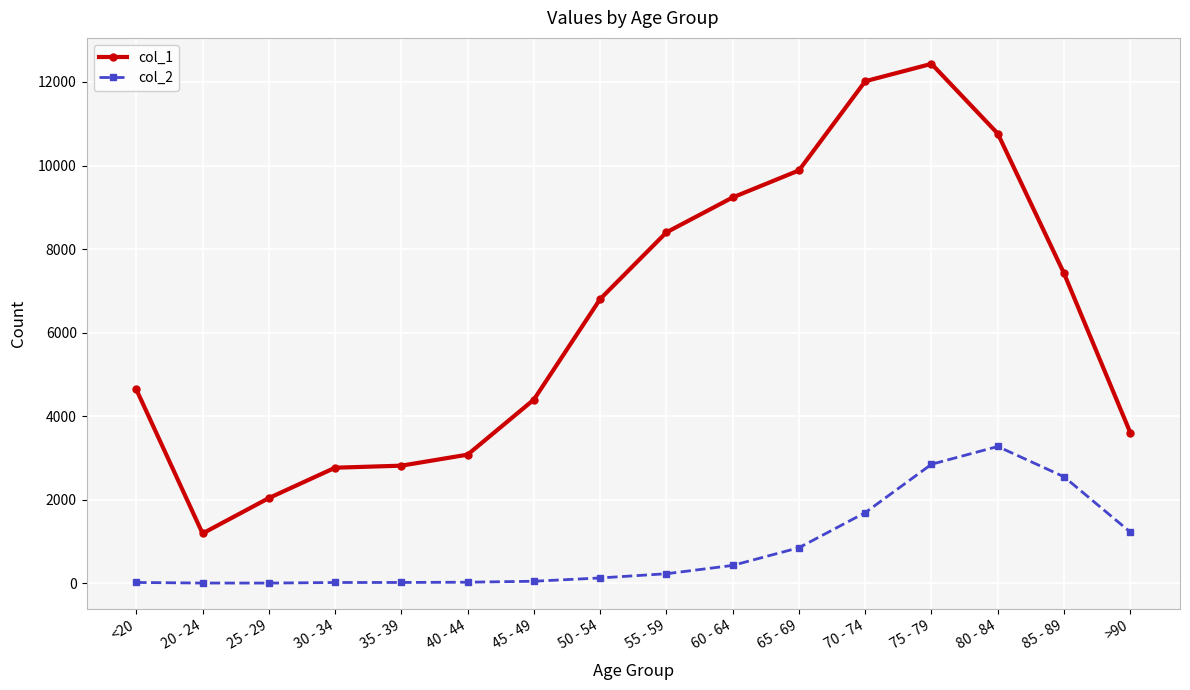

What is the greatest value displayed?

12434